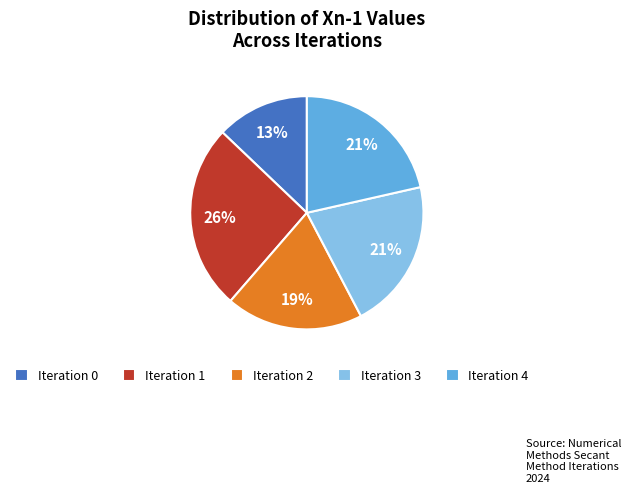

Count the number of slices in the pie.

5